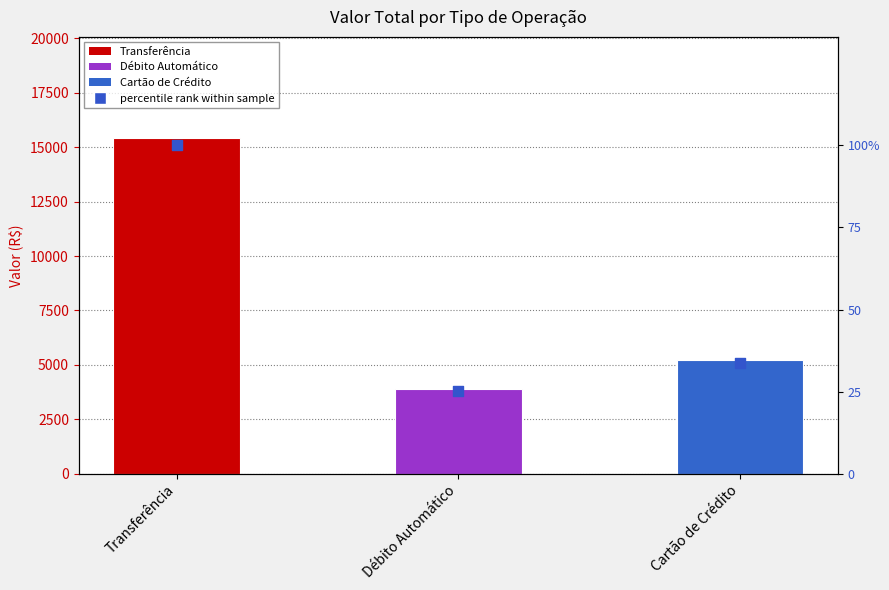

Which has a higher value, Cartão de Crédito or Transferência?

Transferência